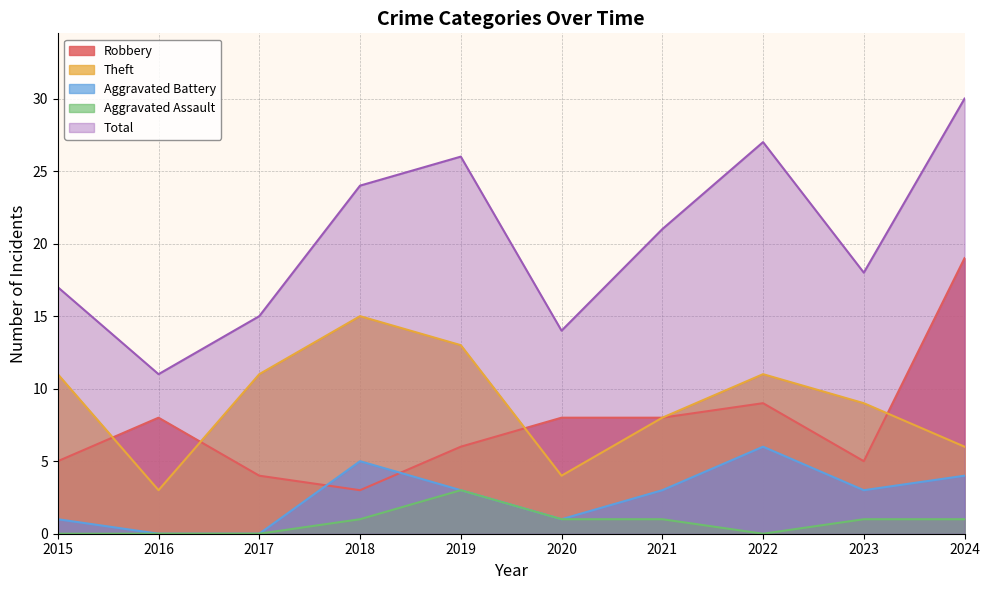

True or false: Total has more than 1 interior local peaks.

True